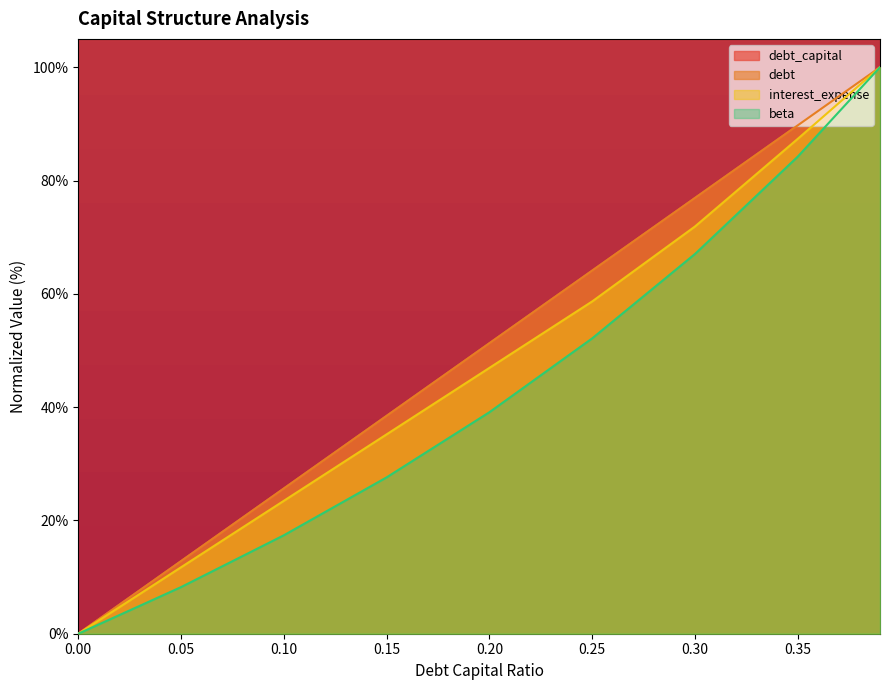

What is the difference between the maximum and minimum values in the debt_capital series?

100.0